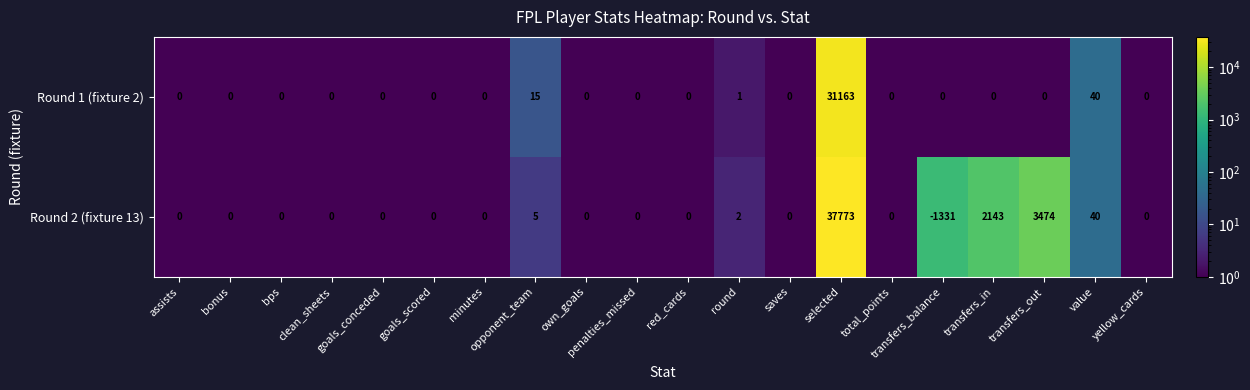

What is the maximum value for Round 2 (fixture 13)?

37773